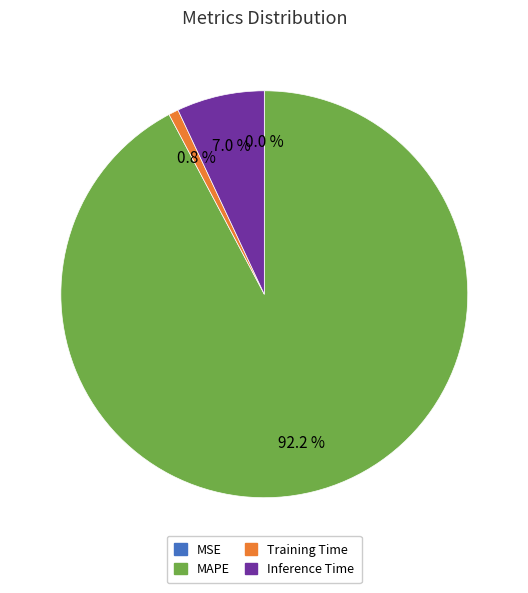

What percentage is the Training Time slice, to the nearest percent?

1%